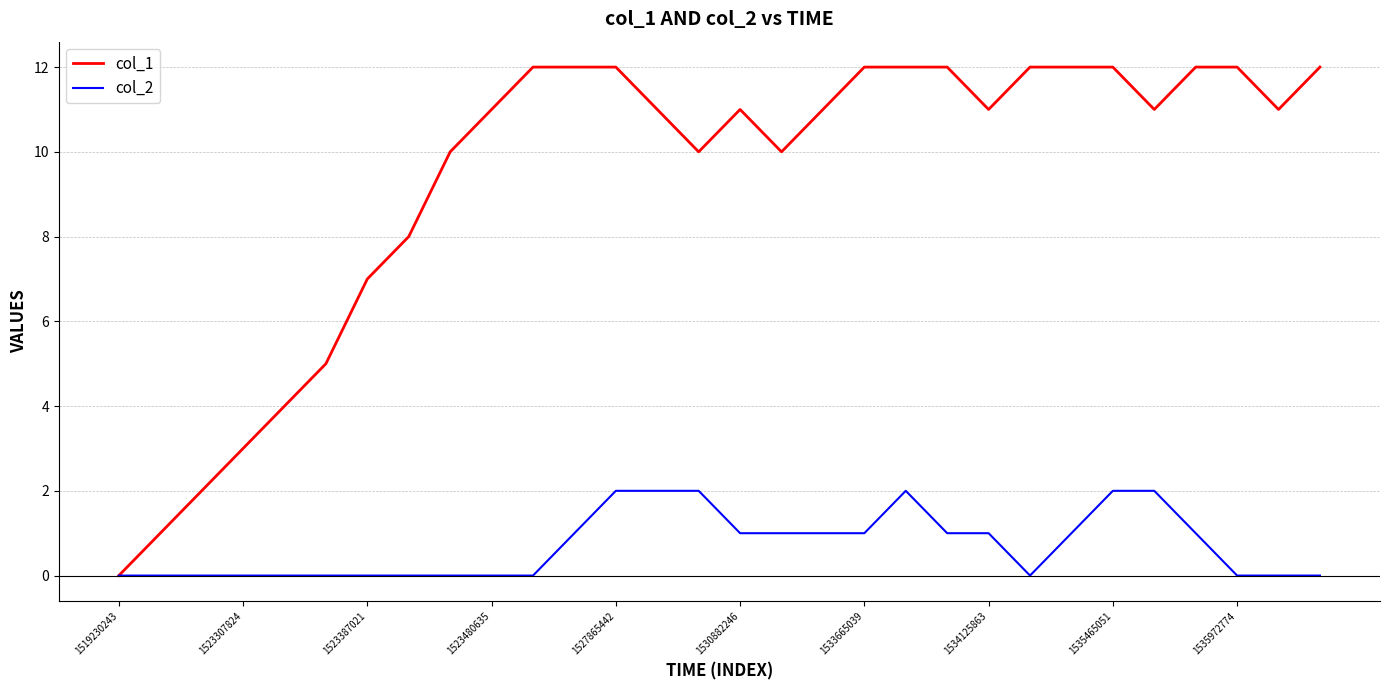

Which series has the widest spread of values?

col_1